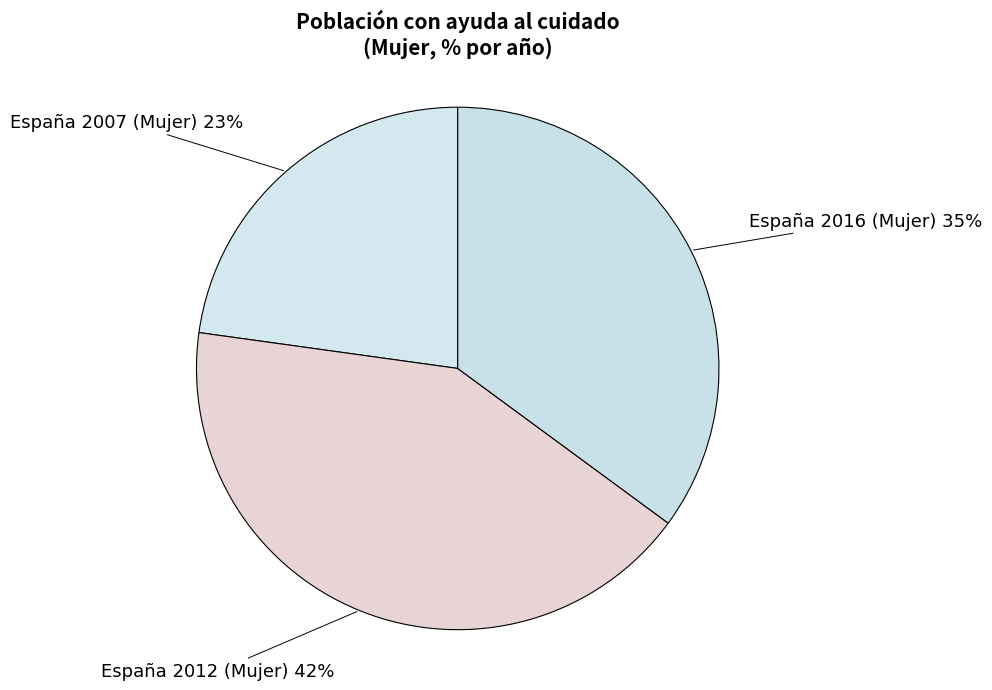

How many segments does this pie chart have?

3